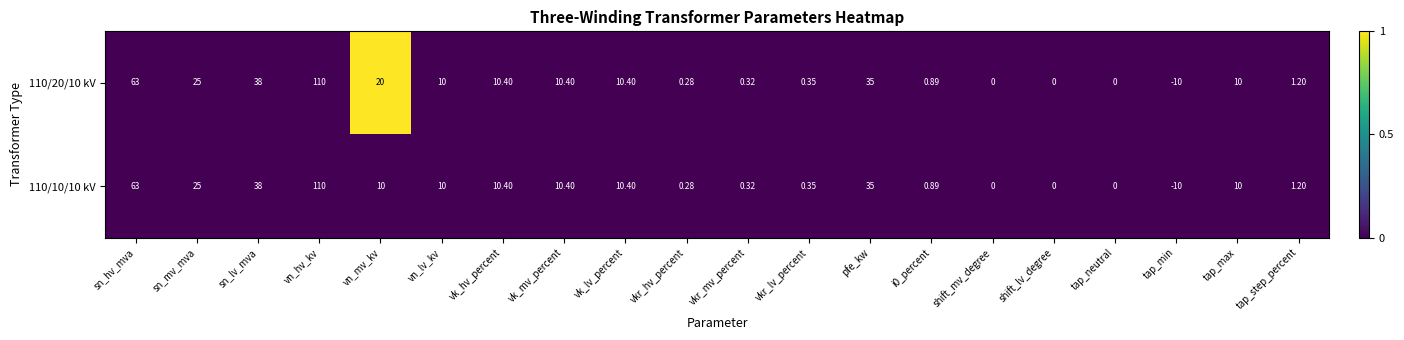

Which category has the highest value in the 110/10/10 kV series?

vn_hv_kv